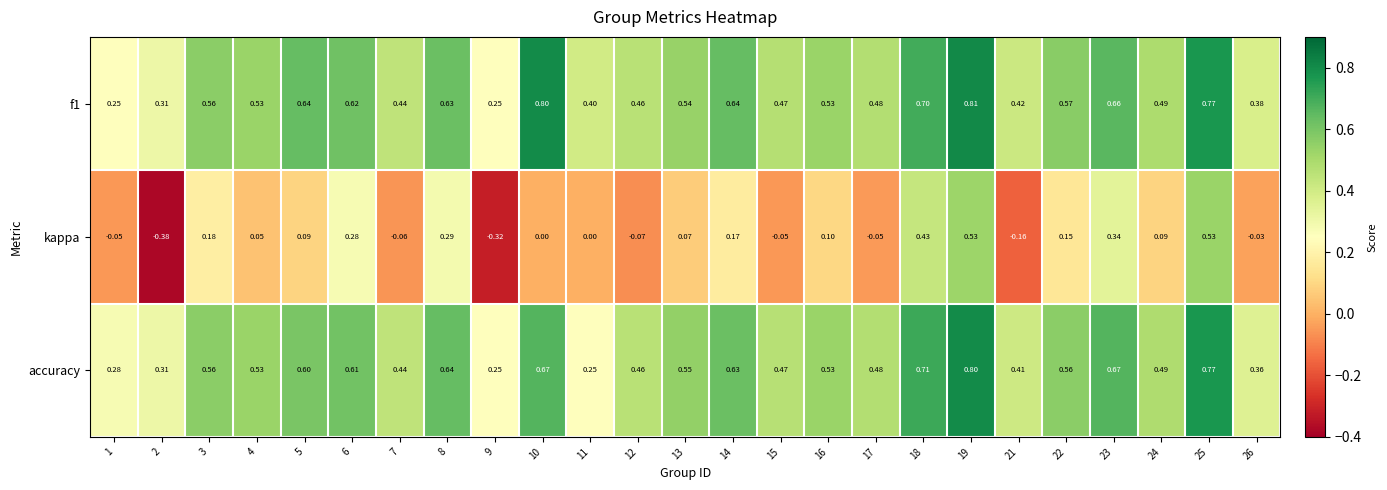

Between 2 and 16, which series saw the biggest shift?

kappa